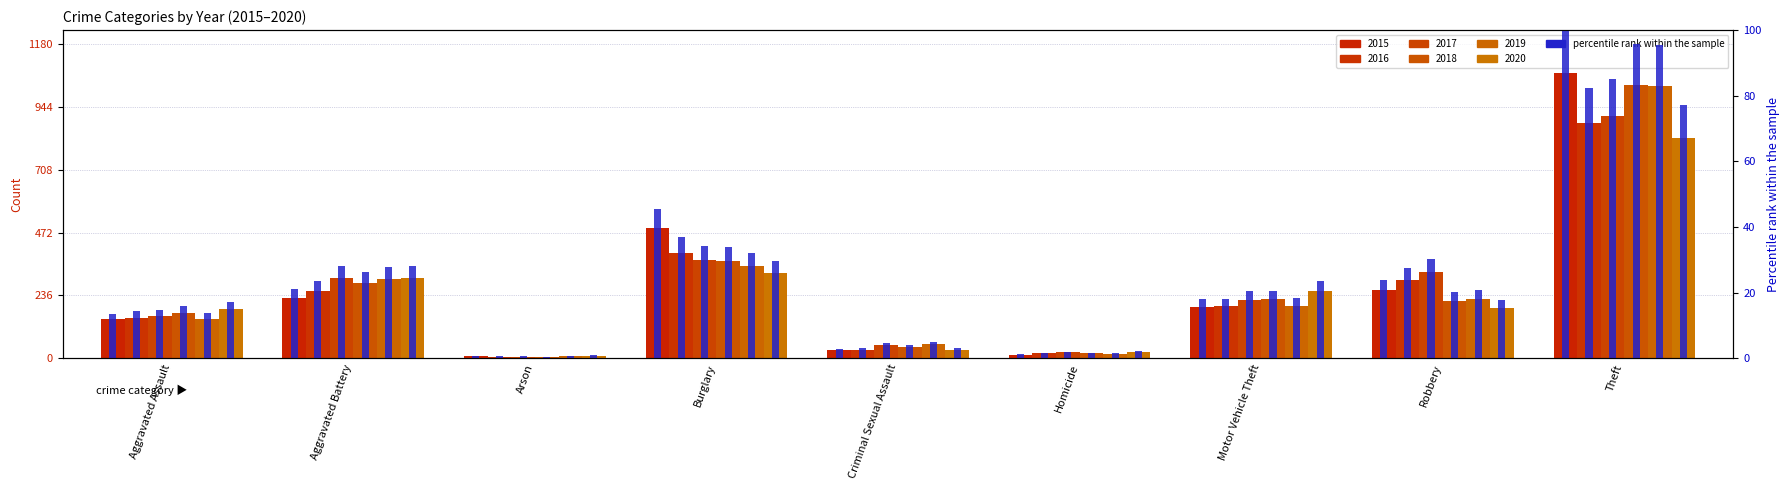

How many values exceed 17?

5